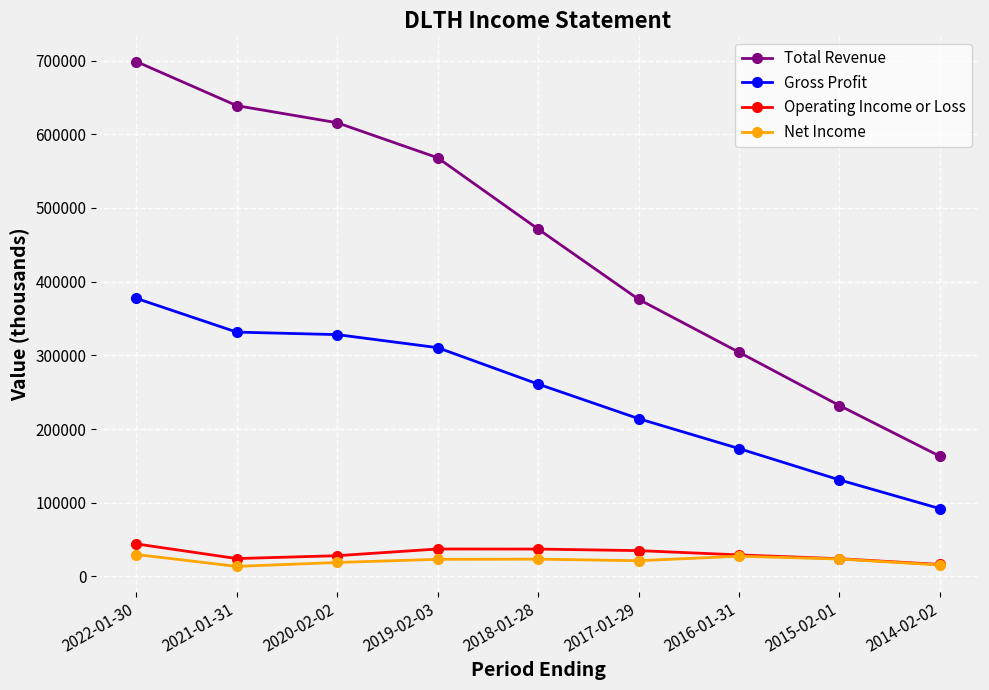

The Total Revenue series shows 615600 at 2020-02-02. True or false?

True